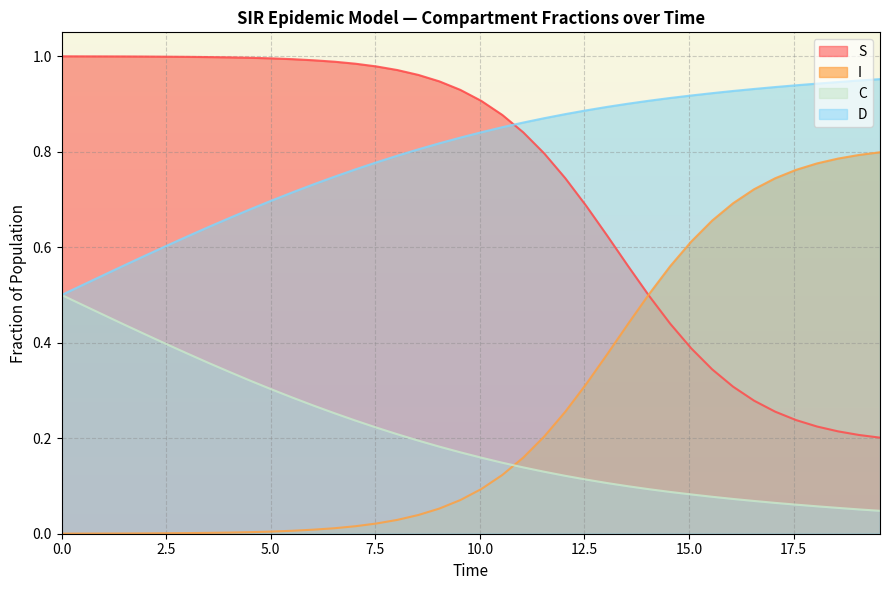

Which series has the largest total across all categories?

D